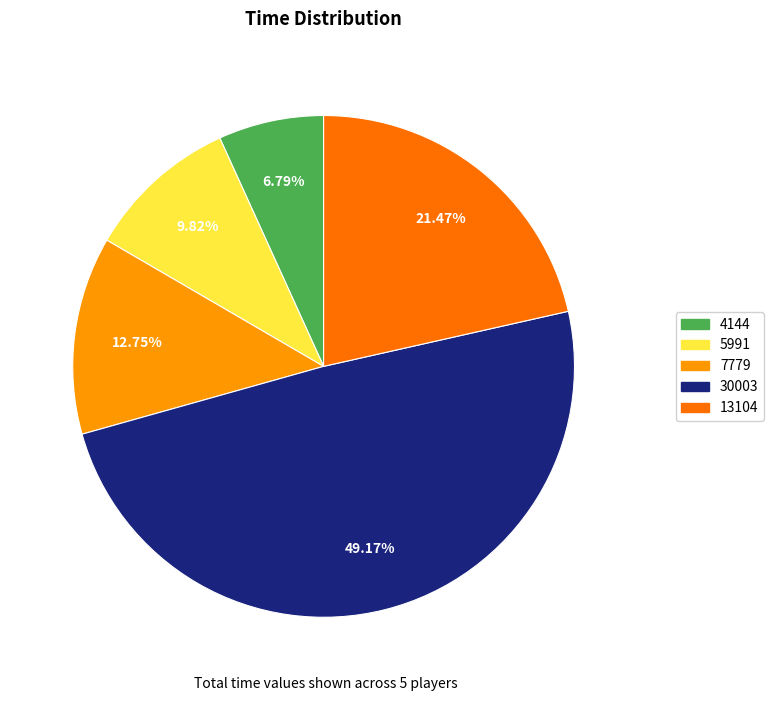

To the nearest percent, what is the combined percentage of 5991 and 13104?

31%